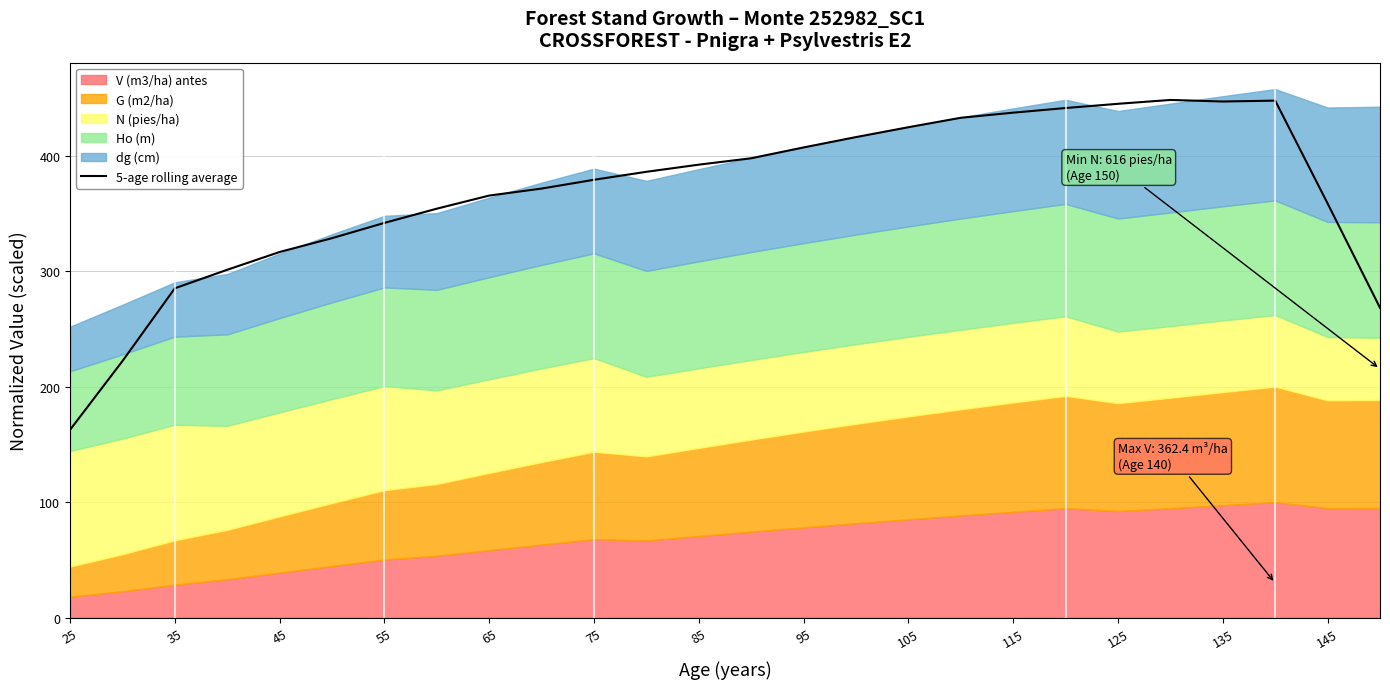

What is the value of the 11th point from the left?

379.0